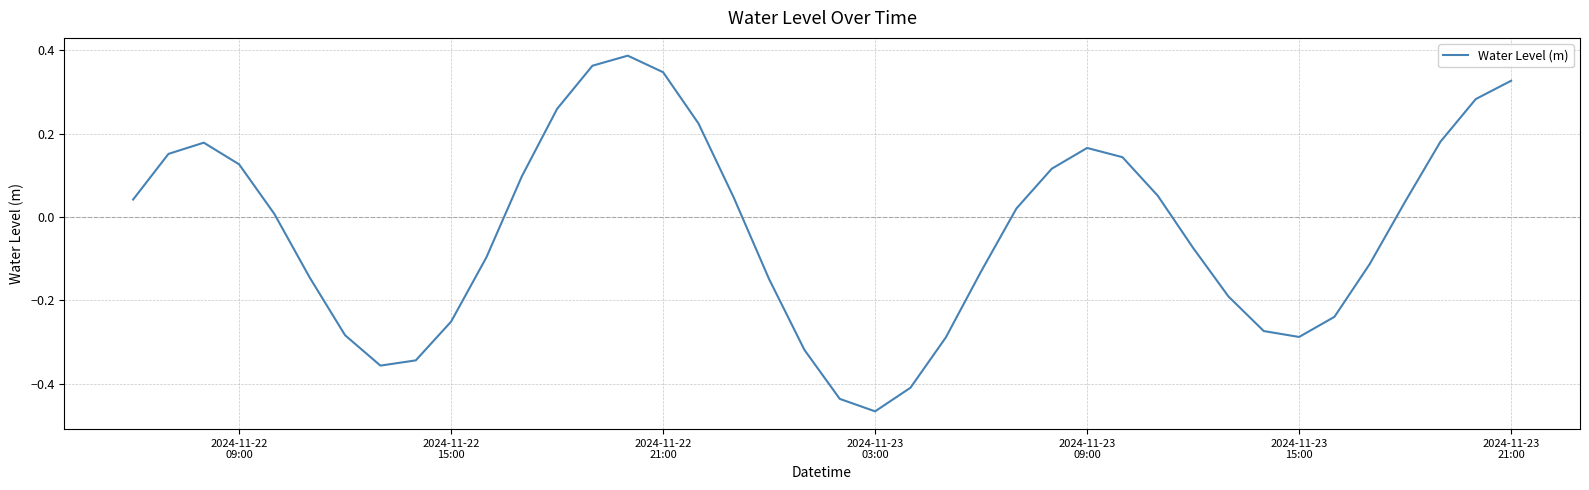

How many values are below zero?

19